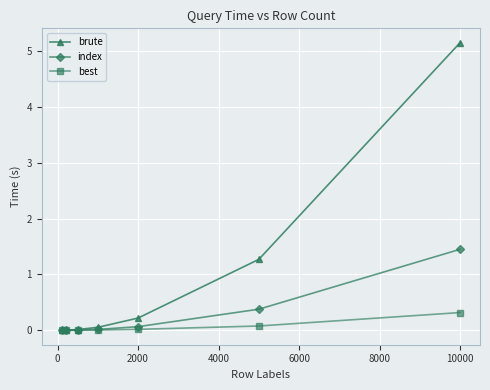

What is the average value of the brute series?

1.0